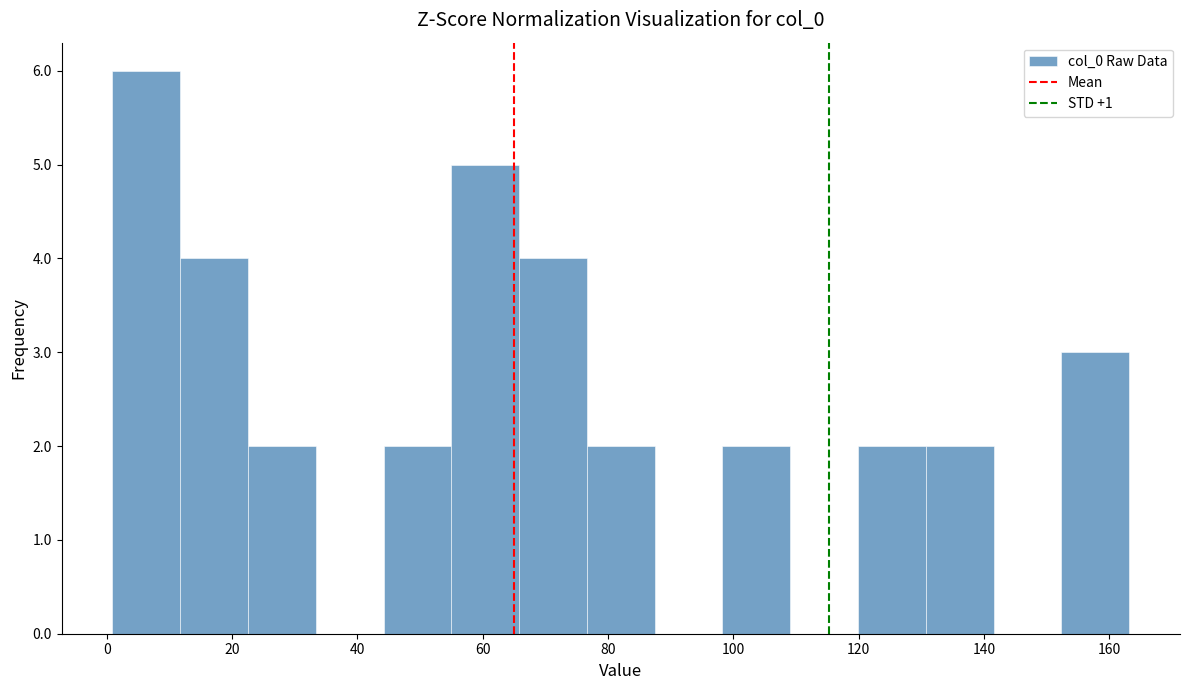

Reading left to right, list every bar in this chart as the range it spans on the x-axis followed by its height. Neither the bar edges nor the heights are printed on the chart, so give them approximately, as read against the axes.

0 to 12: 6
12 to 22: 4
22 to 34: 2
34 to 44: 0
44 to 54: 2
54 to 66: 5
66 to 76: 4
76 to 88: 2
88 to 98: 0
98 to 110: 2
110 to 120: 0
120 to 130: 2
130 to 142: 2
142 to 152: 0
152 to 164: 3